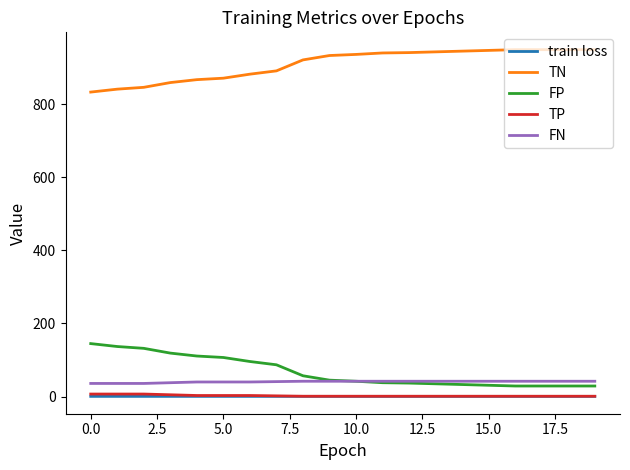

What is the sum of all FN values?

811.0